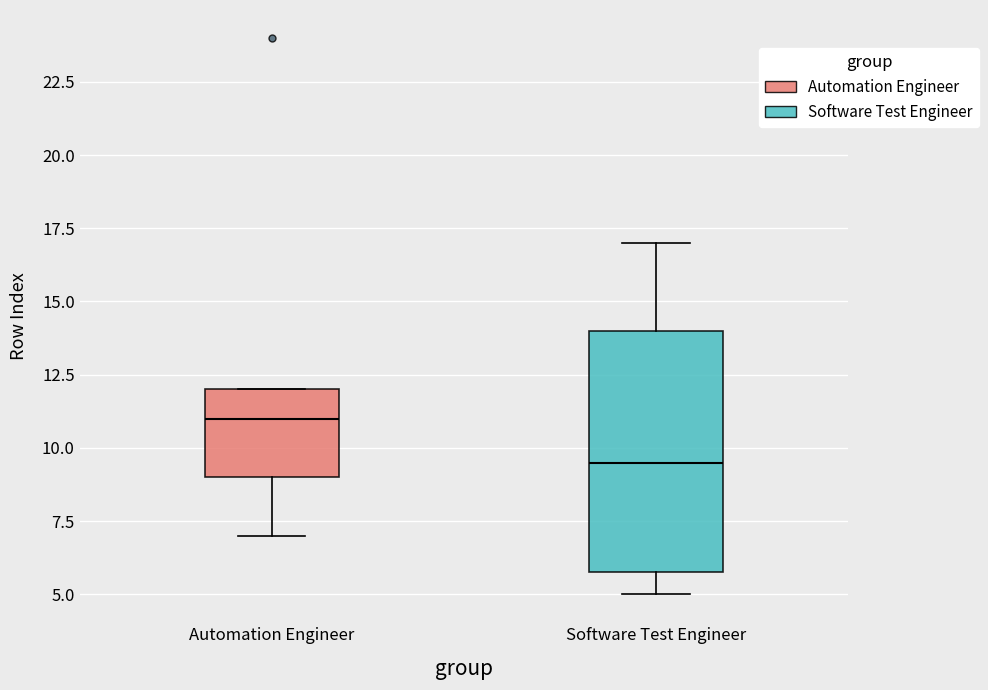

Reading left to right, read every box against the y-axis: the position of its median line, the range the box covers, and the ends of its whiskers. The values are not printed on the chart, so give them approximately, as read against the axis.

Automation Engineer: median 11.0, box 9.0 to 12.0, whiskers 7.0 to 12.0
Software Test Engineer: median 9.5, box 6.0 to 14.0, whiskers 5.0 to 17.0